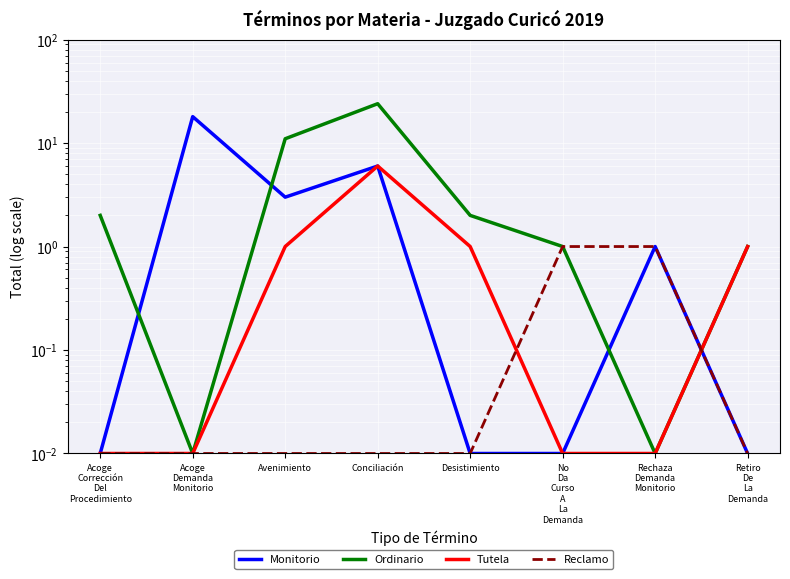

What is the label of the 1st point from the right?

Retiro
De
La
Demanda